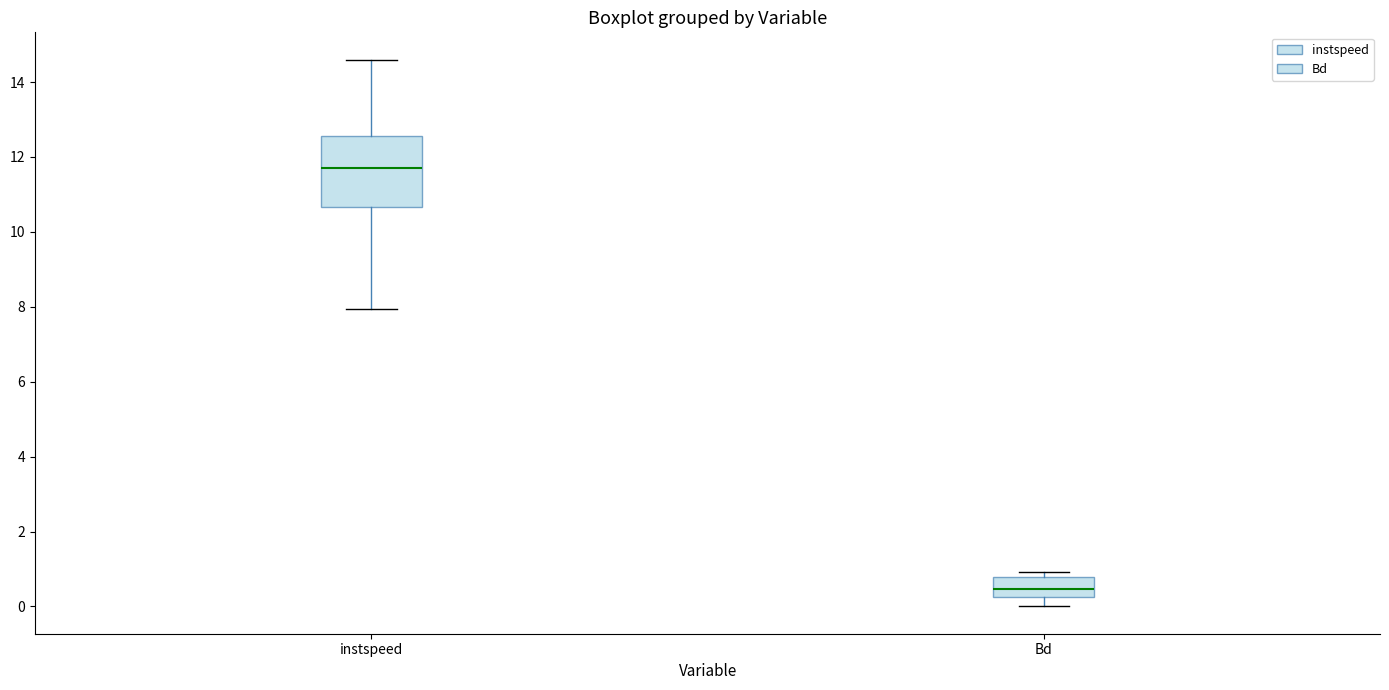

Reading left to right, read every box against the y-axis: the position of its median line, the range the box covers, and the ends of its whiskers. The values are not printed on the chart, so give them approximately, as read against the axis.

instspeed: median 11.8, box 10.6 to 12.6, whiskers 8.0 to 14.6
Bd: median 0.4, box 0.2 to 0.8, whiskers 0.0 to 1.0